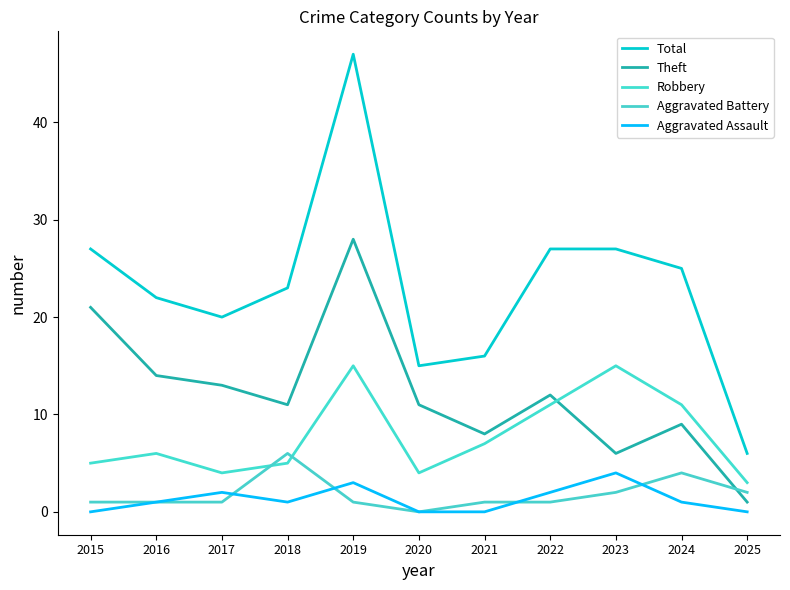

True or false: Total and Robbery intersect in this chart.

False